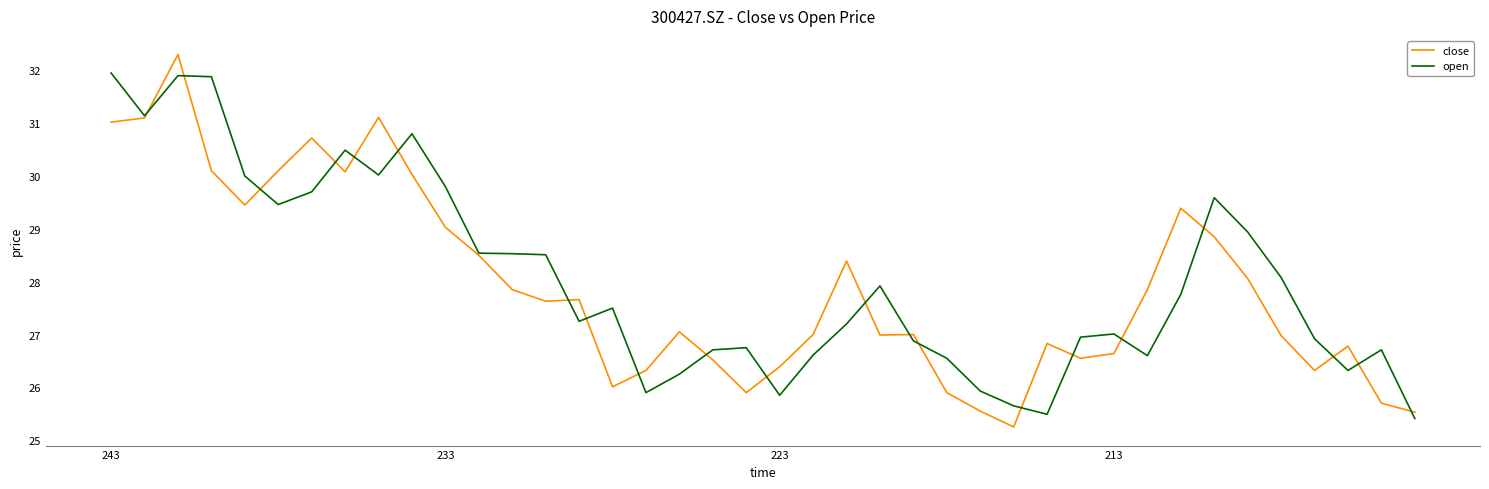

Rank the series by their maximum value, from highest to lowest.

close, open